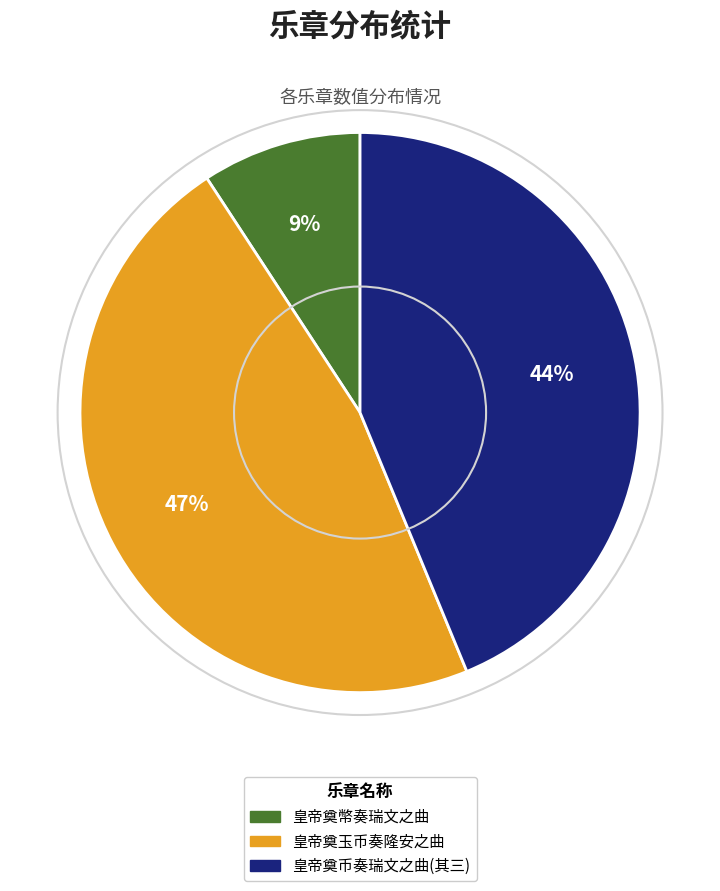

Is there a majority slice in this chart?

No